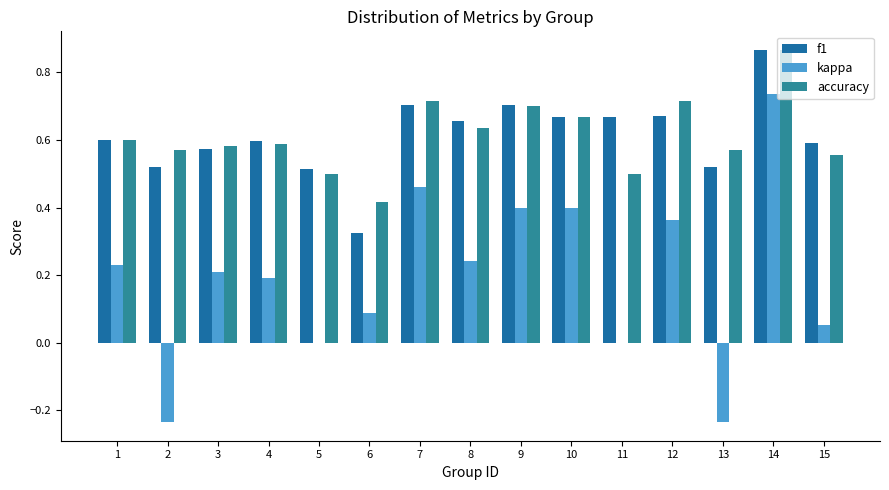

Reading left to right, list all the values displayed in this chart.

f1: 0.6	0.5	0.6	0.6	0.5	0.3	0.7	0.7	0.7	0.7	0.7	0.7	0.5	0.9	0.6
kappa: 0.2	-0.2	0.2	0.2	0.0	0.1	0.5	0.2	0.4	0.4	0.0	0.4	-0.2	0.7	0.1
accuracy: 0.6	0.6	0.6	0.6	0.5	0.4	0.7	0.6	0.7	0.7	0.5	0.7	0.6	0.9	0.6